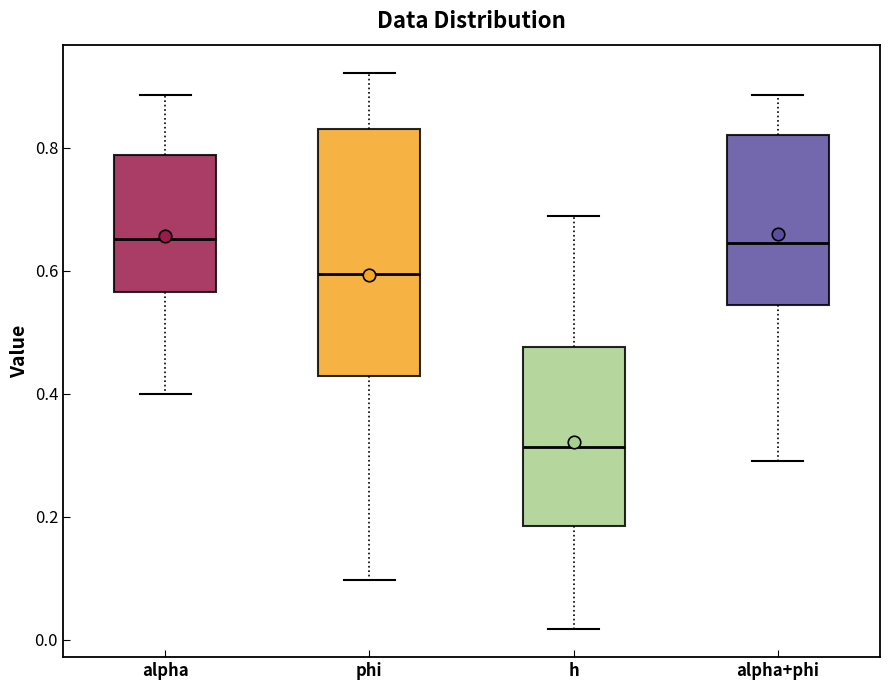

Which box has the lowest median line?

h